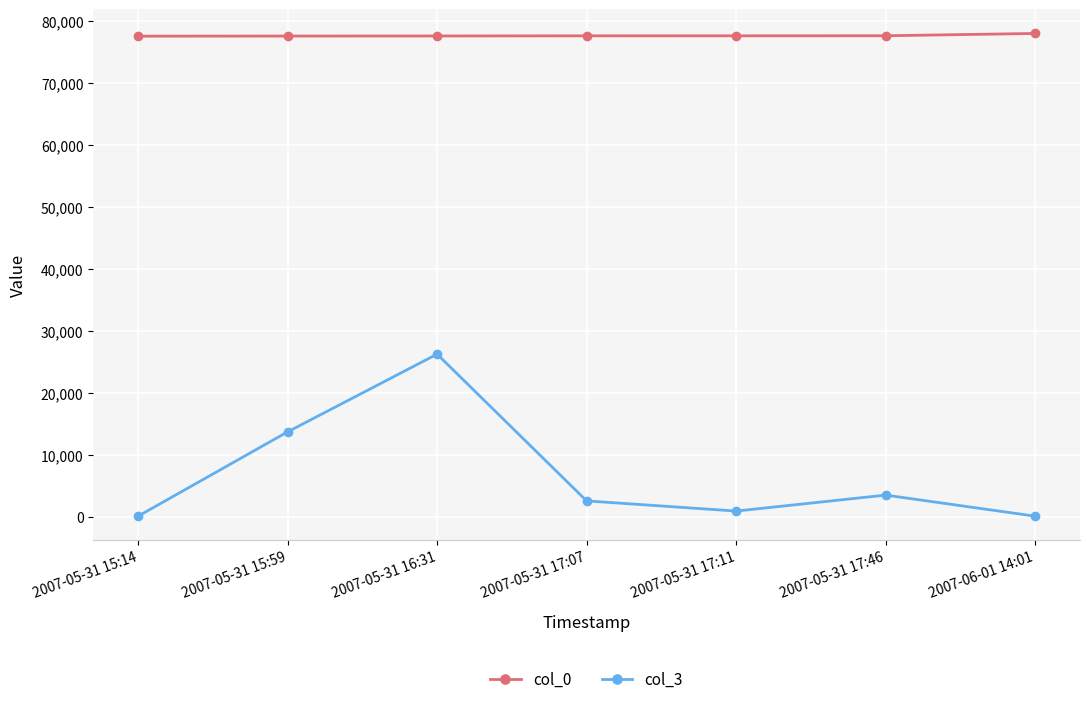

List the series in order of their peak value, highest first.

col_0, col_3